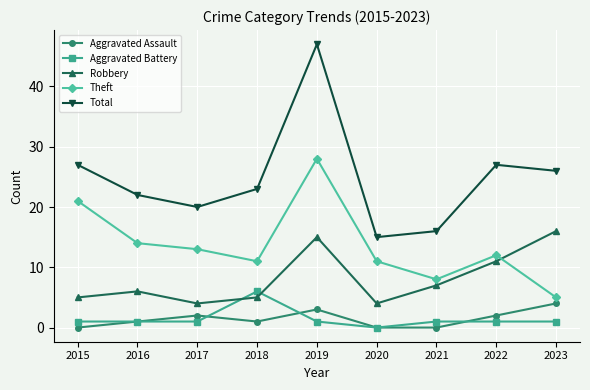

Where is Theft nearest to the value 16?

2016